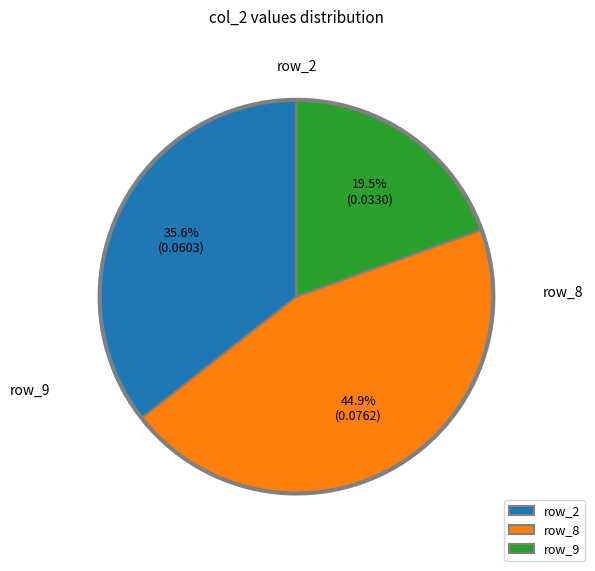

Count the number of slices in the pie.

3